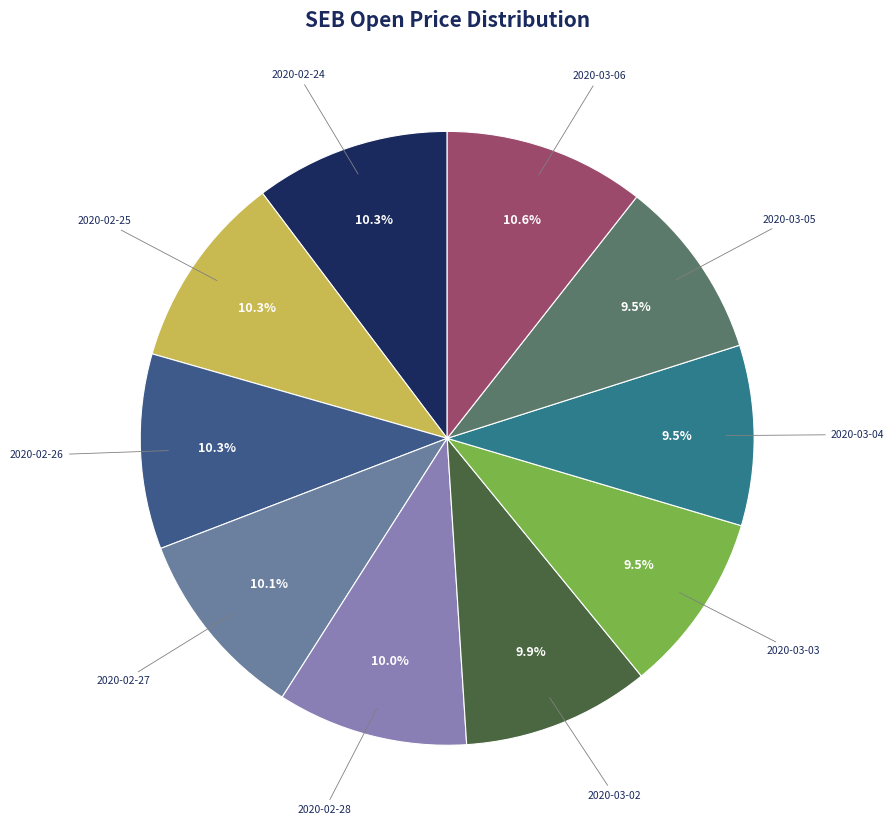

To the nearest percent, what is the combined percentage of 2020-03-05 and 2020-03-06?

20%